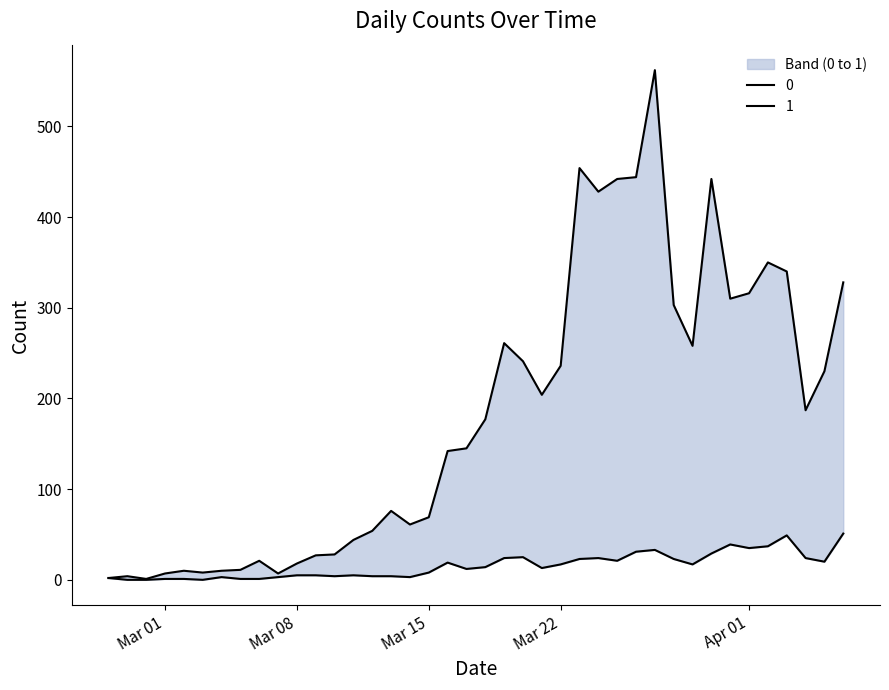

The 0 series shows 562 at 2020-03-27. True or false?

True